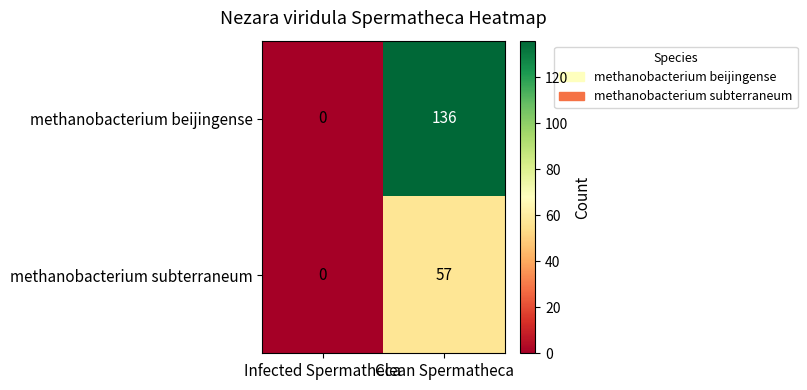

Count the number of categories in the chart.

2